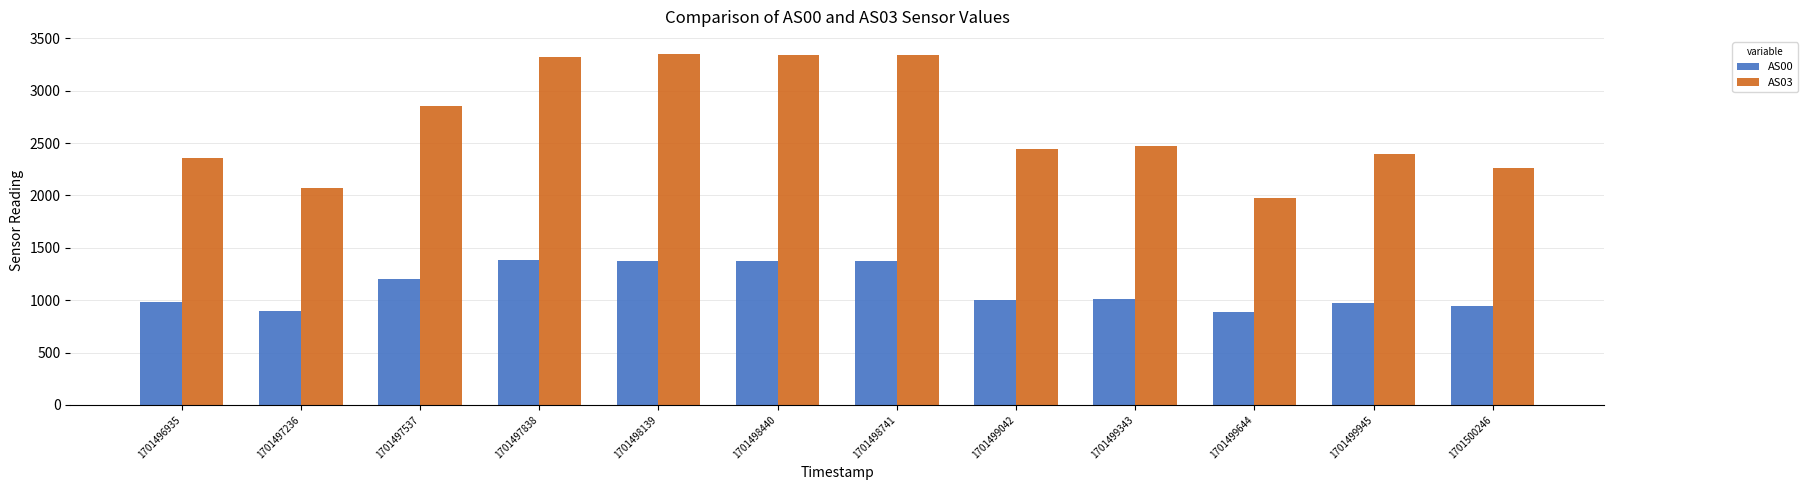

What is the difference between the AS00 values at 1701498741 and 1701500246?

430